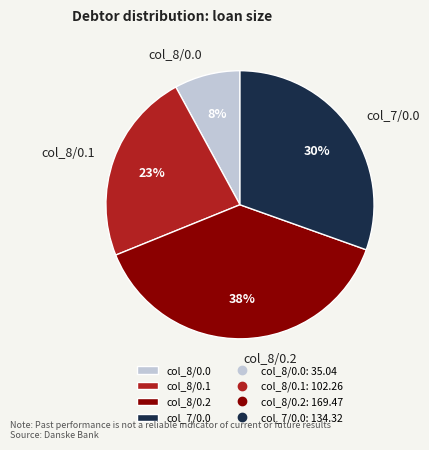

To the nearest percent, what is the difference between the largest and smallest slice percentages?

30%